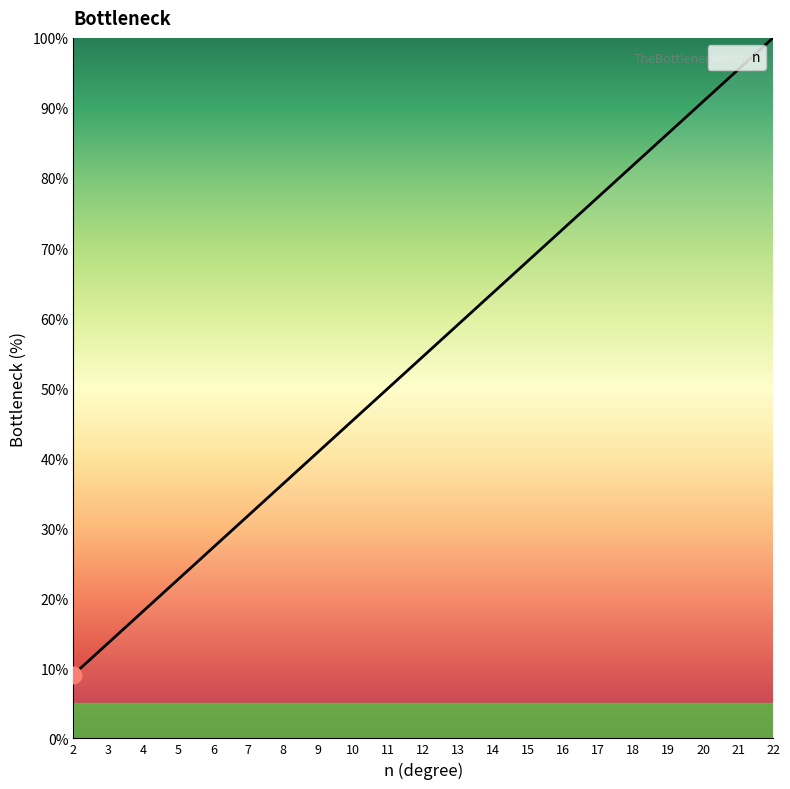

How many lines are shown in the chart?

1